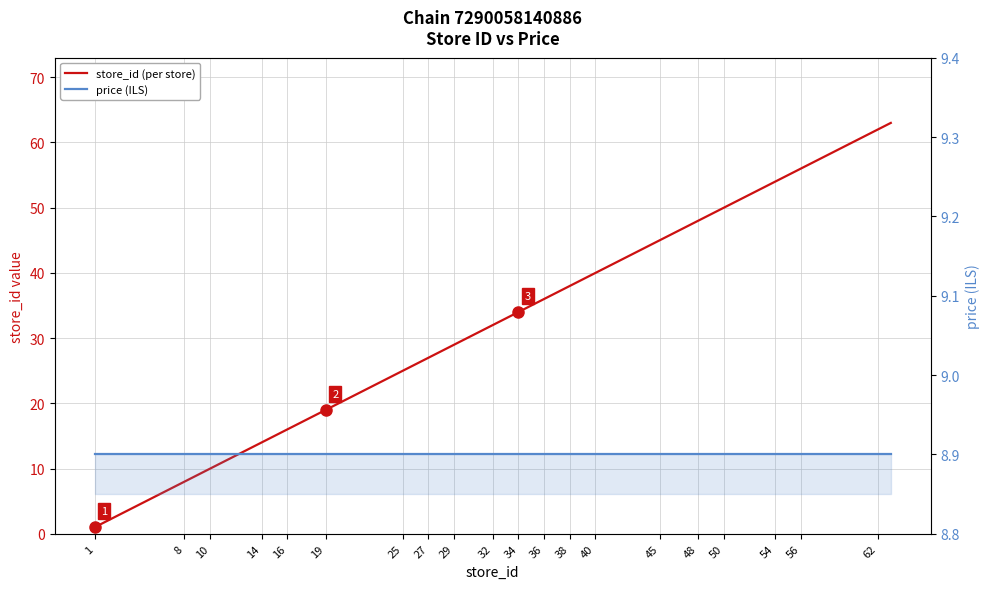

Is it true that store_id (per store) equals 6.2 at 27?

False